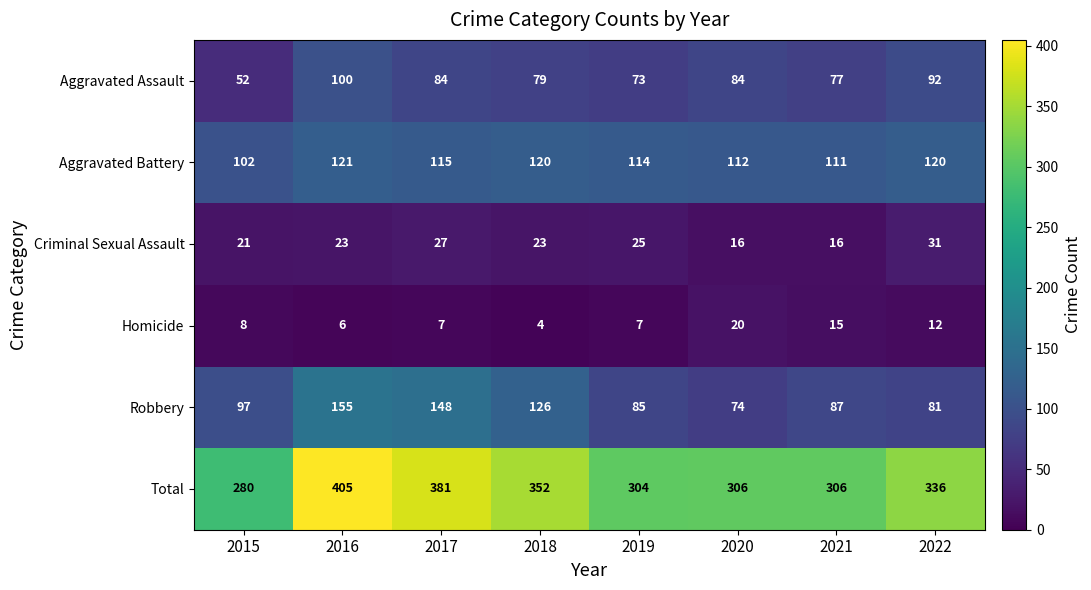

What is the difference between the maximum and second lowest values in the Homicide series?

14